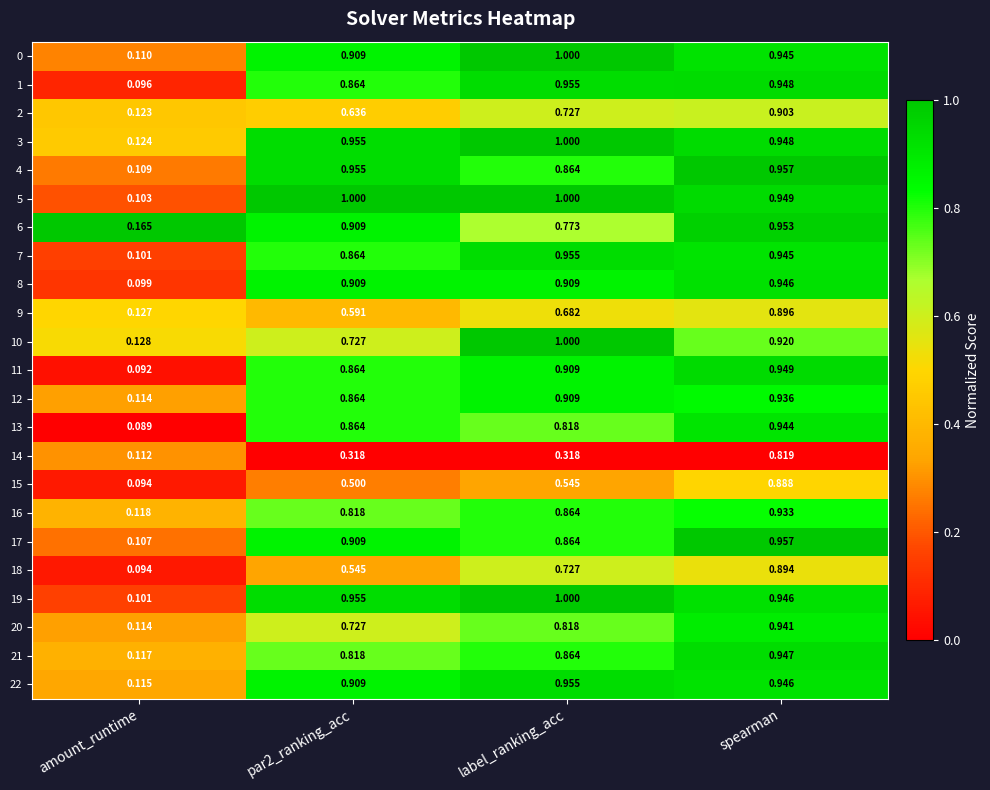

Is the value of 13 at amount_runtime greater than the value of 9 at label_ranking_acc?

No